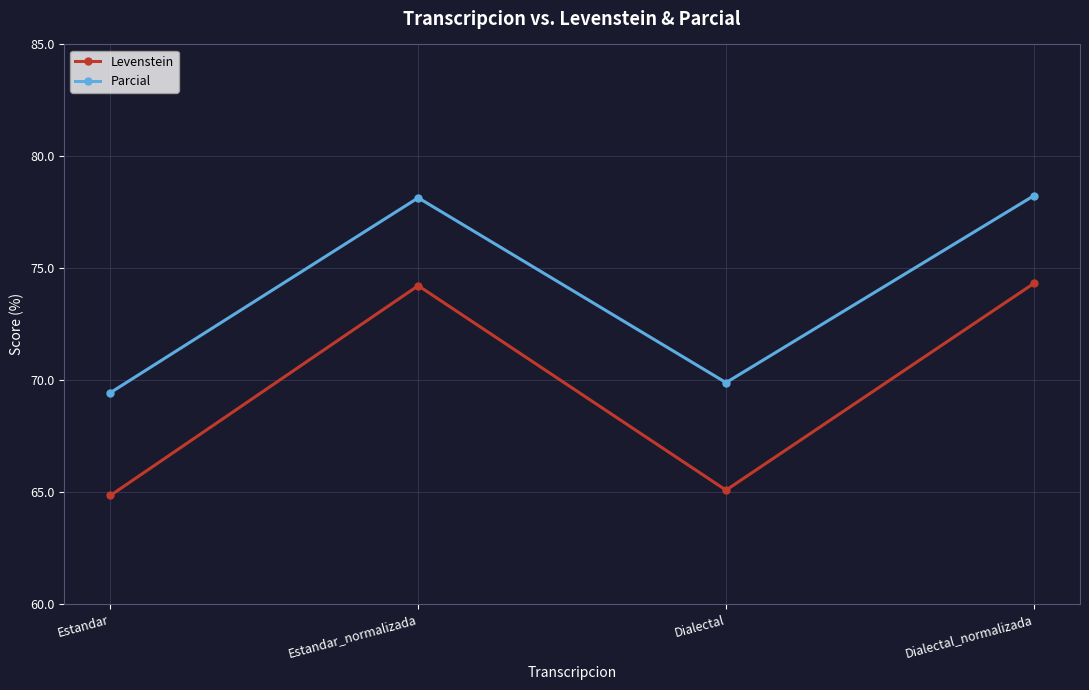

True or false: Levenstein has a value of 26.5 at Estandar_normalizada.

False